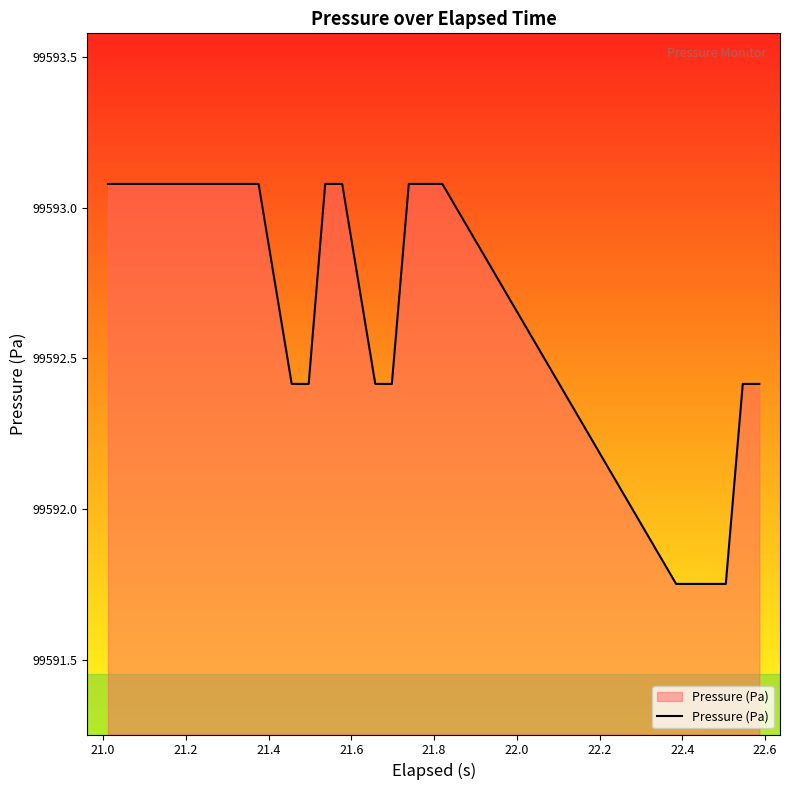

What is the difference between the maximum and minimum values?

1.3